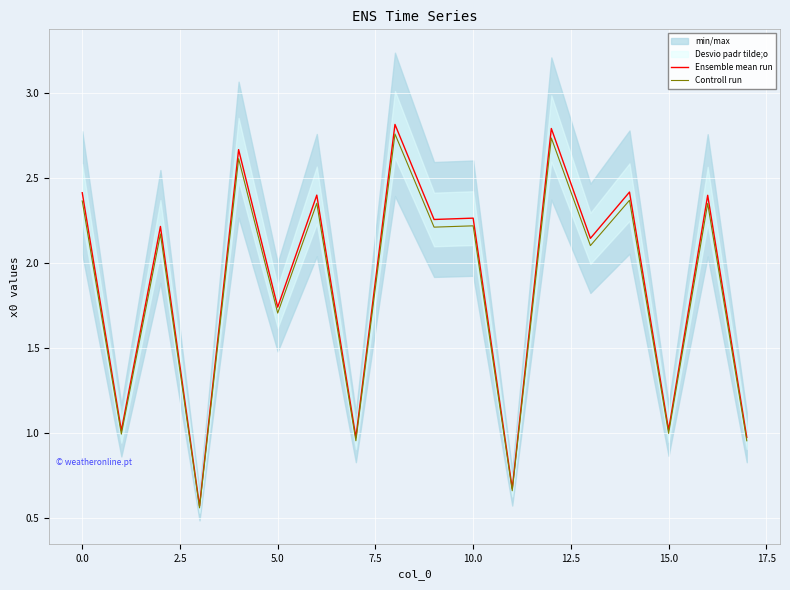

The Ensemble mean run series shows 0.5 at 0.0. True or false?

False